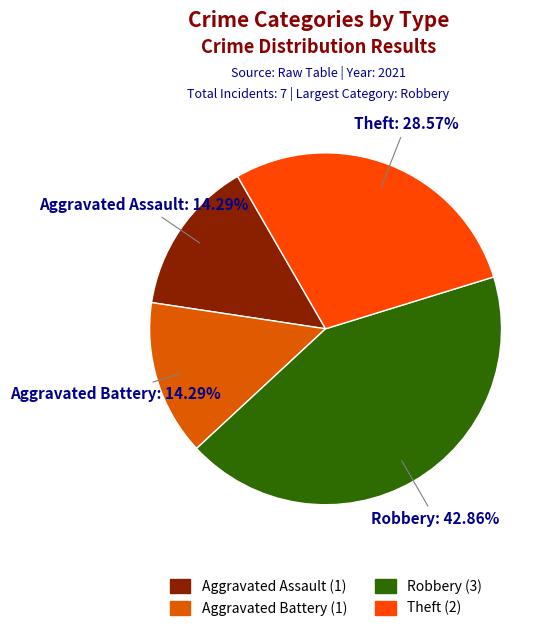

How many slices are in this pie chart?

4